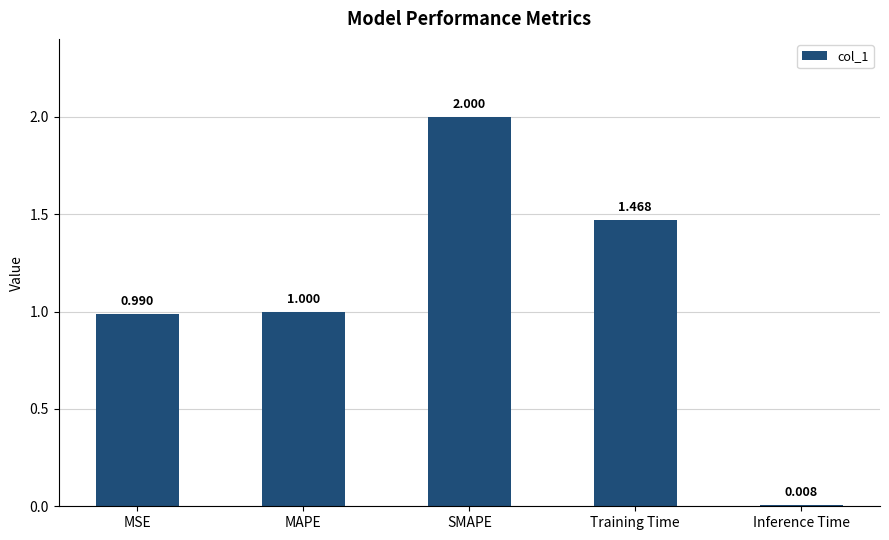

What is the label of the 2nd bar from the right?

Training Time